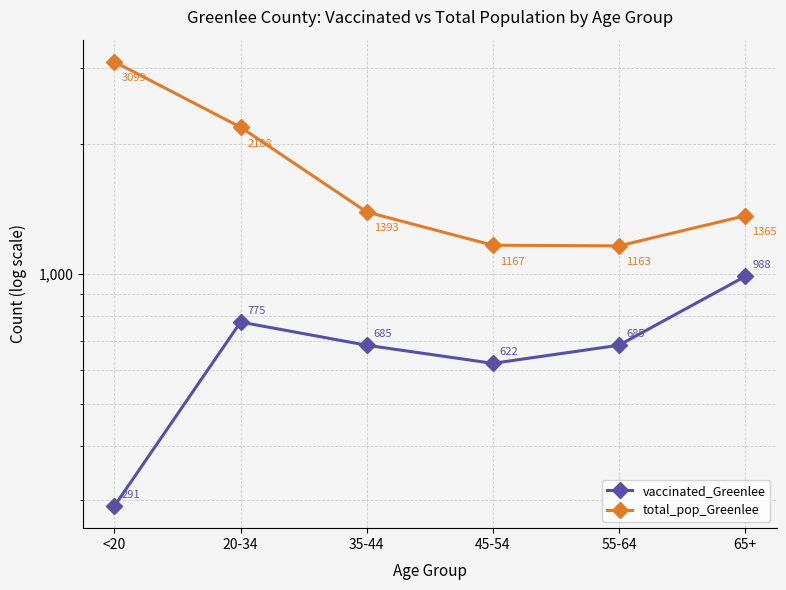

Reading left to right, list all the values displayed in this chart.

vaccinated_Greenlee: <20=291	20-34=775	35-44=685	45-54=622	55-64=685	65+=988
total_pop_Greenlee: <20=3099	20-34=2188	35-44=1393	45-54=1167	55-64=1163	65+=1365